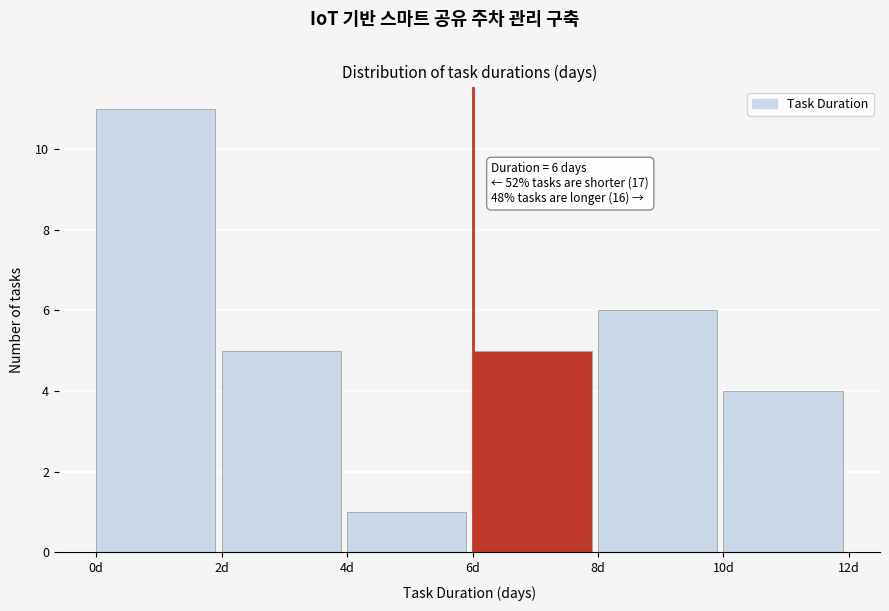

Which range on the x-axis has the tallest bar?

0 to 2